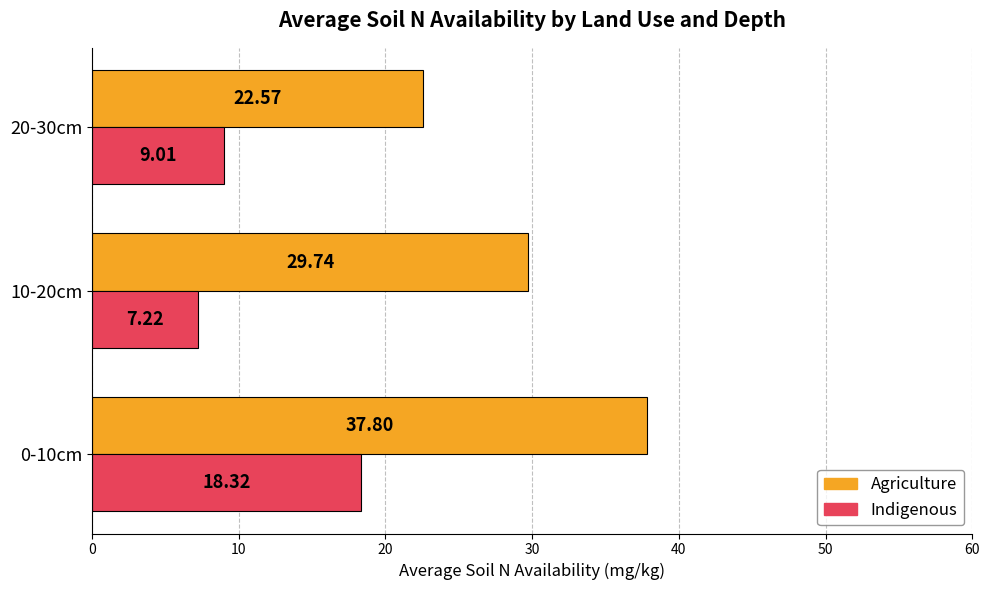

What is the sum of the Indigenous values at 20-30cm and 0-10cm?

27.3